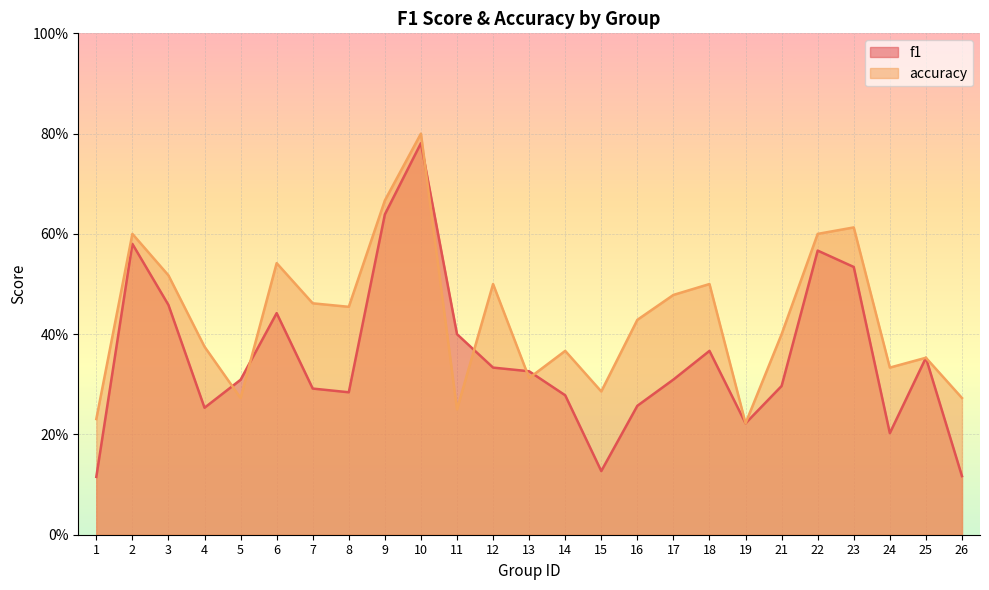

Reading left to right, transcribe all the data shown in this chart.

f1: 1=0.1	2=0.6	3=0.5	4=0.3	5=0.3	6=0.4	7=0.3	8=0.3	9=0.6	10=0.8	11=0.4	12=0.3	13=0.3	14=0.3	15=0.1	16=0.3	17=0.3	18=0.4	19=0.2	21=0.3	22=0.6	23=0.5	24=0.2	25=0.4	26=0.1
accuracy: 1=0.2	2=0.6	3=0.5	4=0.4	5=0.3	6=0.5	7=0.5	8=0.5	9=0.7	10=0.8	11=0.2	12=0.5	13=0.3	14=0.4	15=0.3	16=0.4	17=0.5	18=0.5	19=0.2	21=0.4	22=0.6	23=0.6	24=0.3	25=0.4	26=0.3